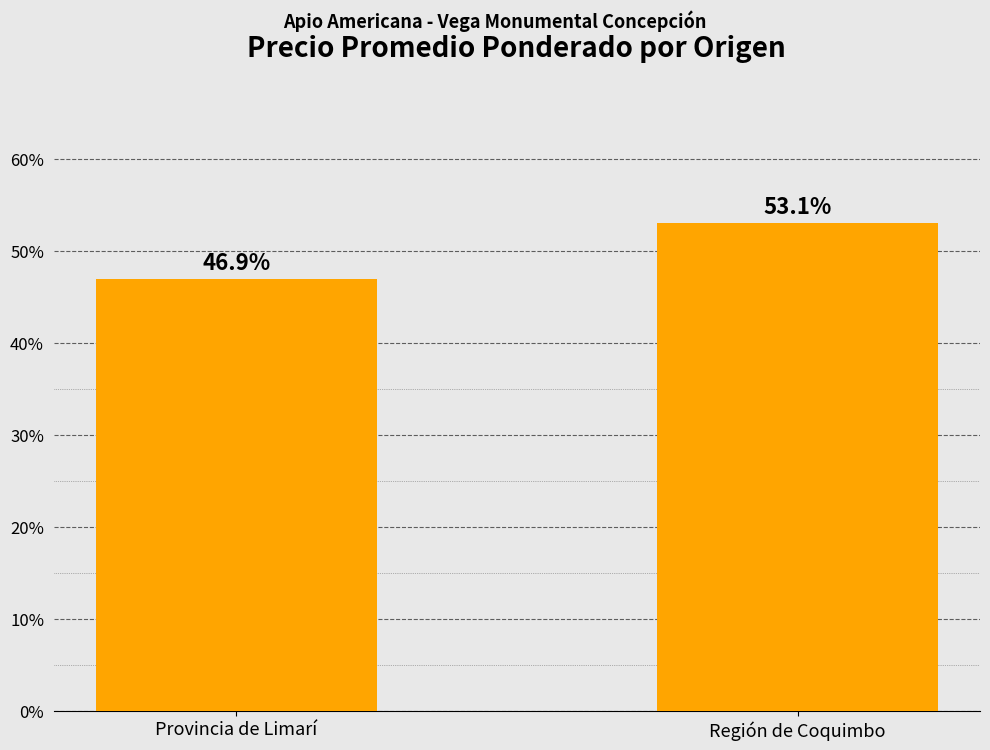

Does the chart contain stacked bars?

No